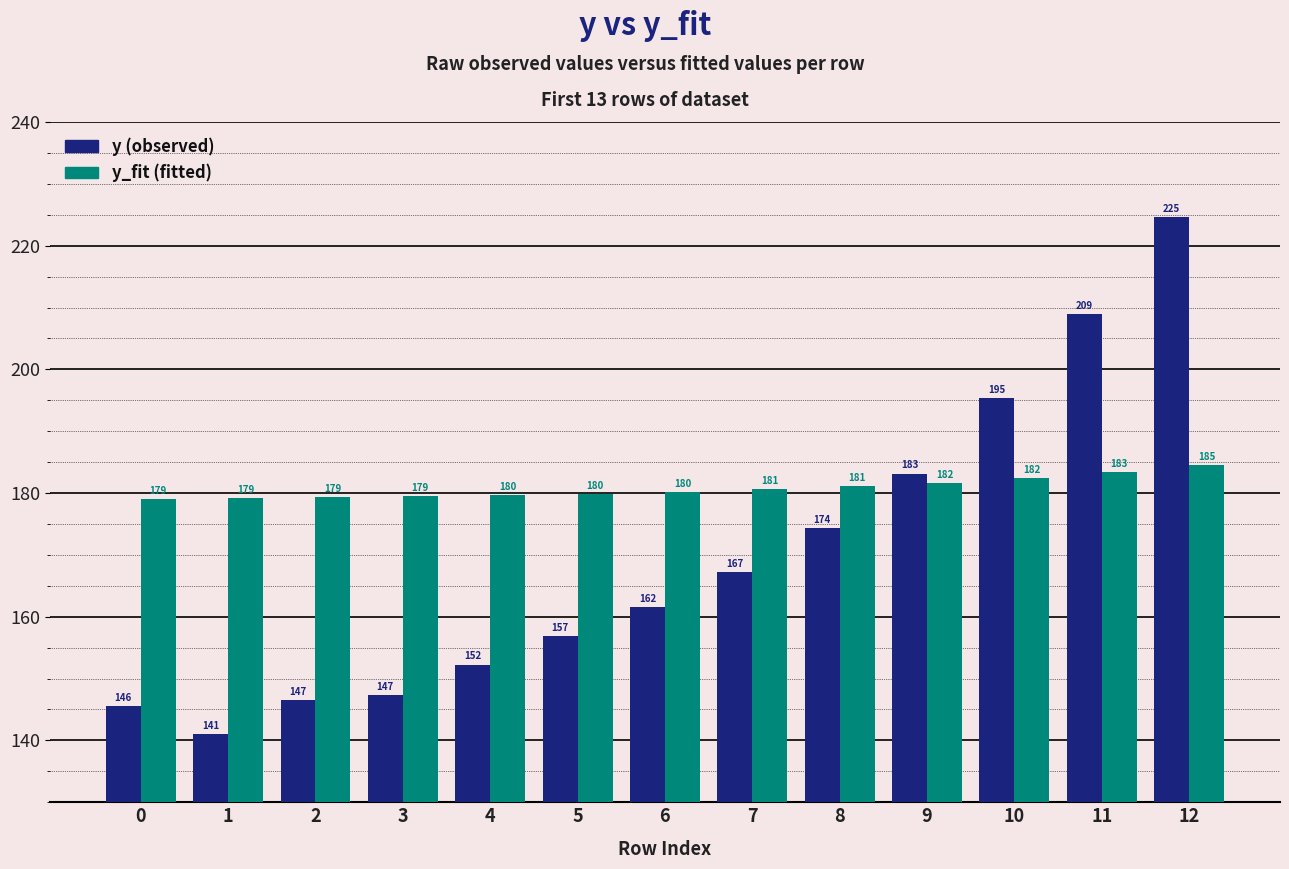

What is the greatest value displayed?

224.6